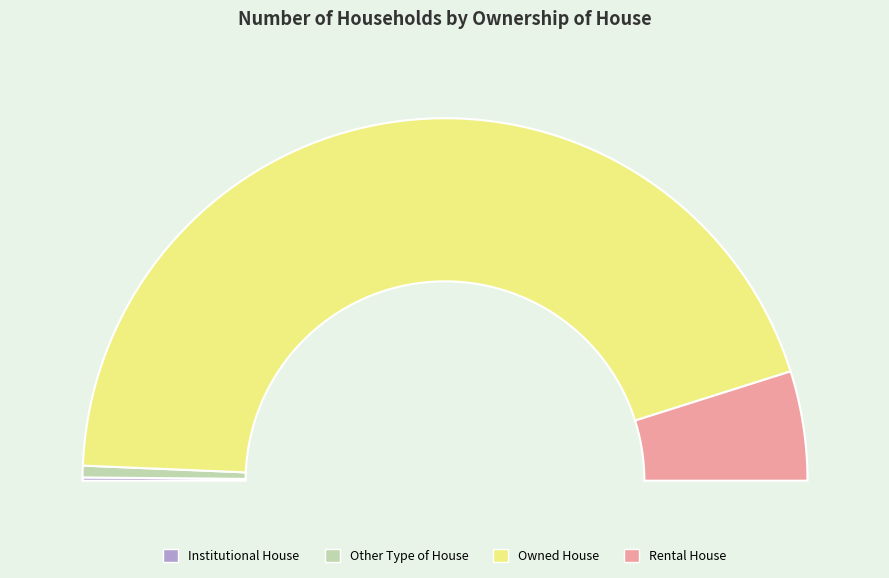

Rank the categories by value from lowest to highest.

Institutional House, Other Type of House, Rental House, Owned House